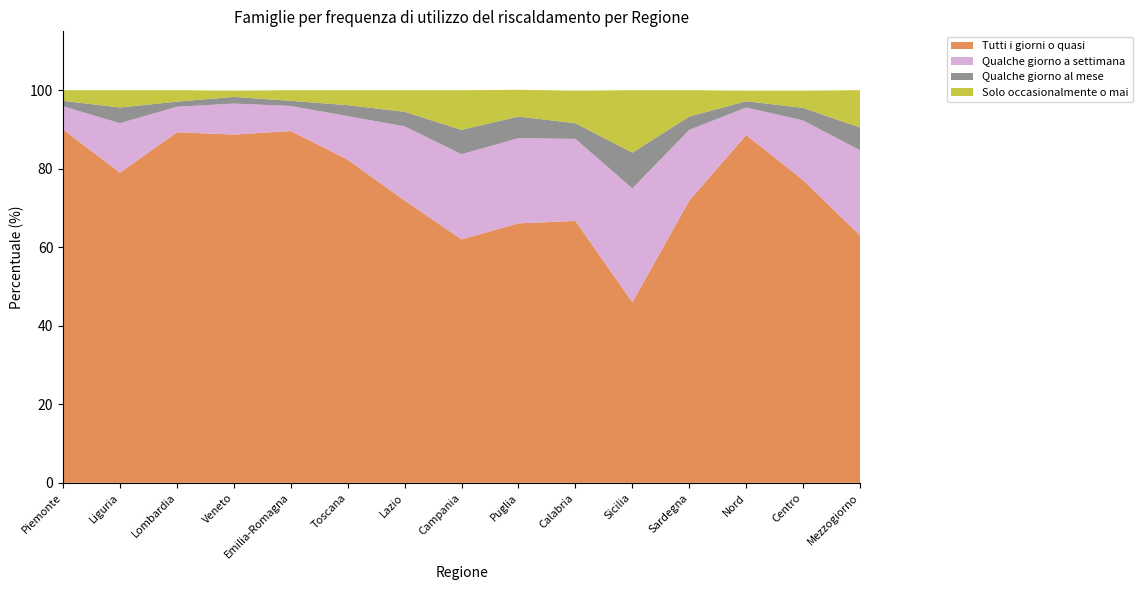

Reading right to left, what are all the values shown in this chart?

Tutti i giorni o quasi: Mezzogiorno=63.0	Centro=77.1	Nord=88.6	Sardegna=71.9	Sicilia=46.0	Calabria=66.7	Puglia=66.1	Campania=62.0	Lazio=71.9	Toscana=82.3	Emilia-Romagna=89.6	Veneto=88.7	Lombardia=89.3	Liguria=79.0	Piemonte=90.0
Qualche giorno a settimana: Mezzogiorno=21.7	Centro=15.2	Nord=7.0	Sardegna=18.0	Sicilia=29.0	Calabria=20.9	Puglia=21.7	Campania=21.7	Lazio=18.9	Toscana=11.1	Emilia-Romagna=6.4	Veneto=7.9	Lombardia=6.5	Liguria=12.6	Piemonte=5.9
Qualche giorno al mese: Mezzogiorno=5.8	Centro=3.2	Nord=1.6	Sardegna=3.4	Sicilia=9.1	Calabria=4.0	Puglia=5.5	Campania=6.2	Lazio=3.7	Toscana=2.8	Emilia-Romagna=1.3	Veneto=1.7	Lombardia=1.3	Liguria=4.0	Piemonte=1.4
Solo occasionalmente o mai: Mezzogiorno=9.5	Centro=4.4	Nord=2.7	Sardegna=6.7	Sicilia=15.9	Calabria=8.3	Puglia=6.8	Campania=10.1	Lazio=5.5	Toscana=3.8	Emilia-Romagna=2.7	Veneto=1.6	Lombardia=2.9	Liguria=4.4	Piemonte=2.7